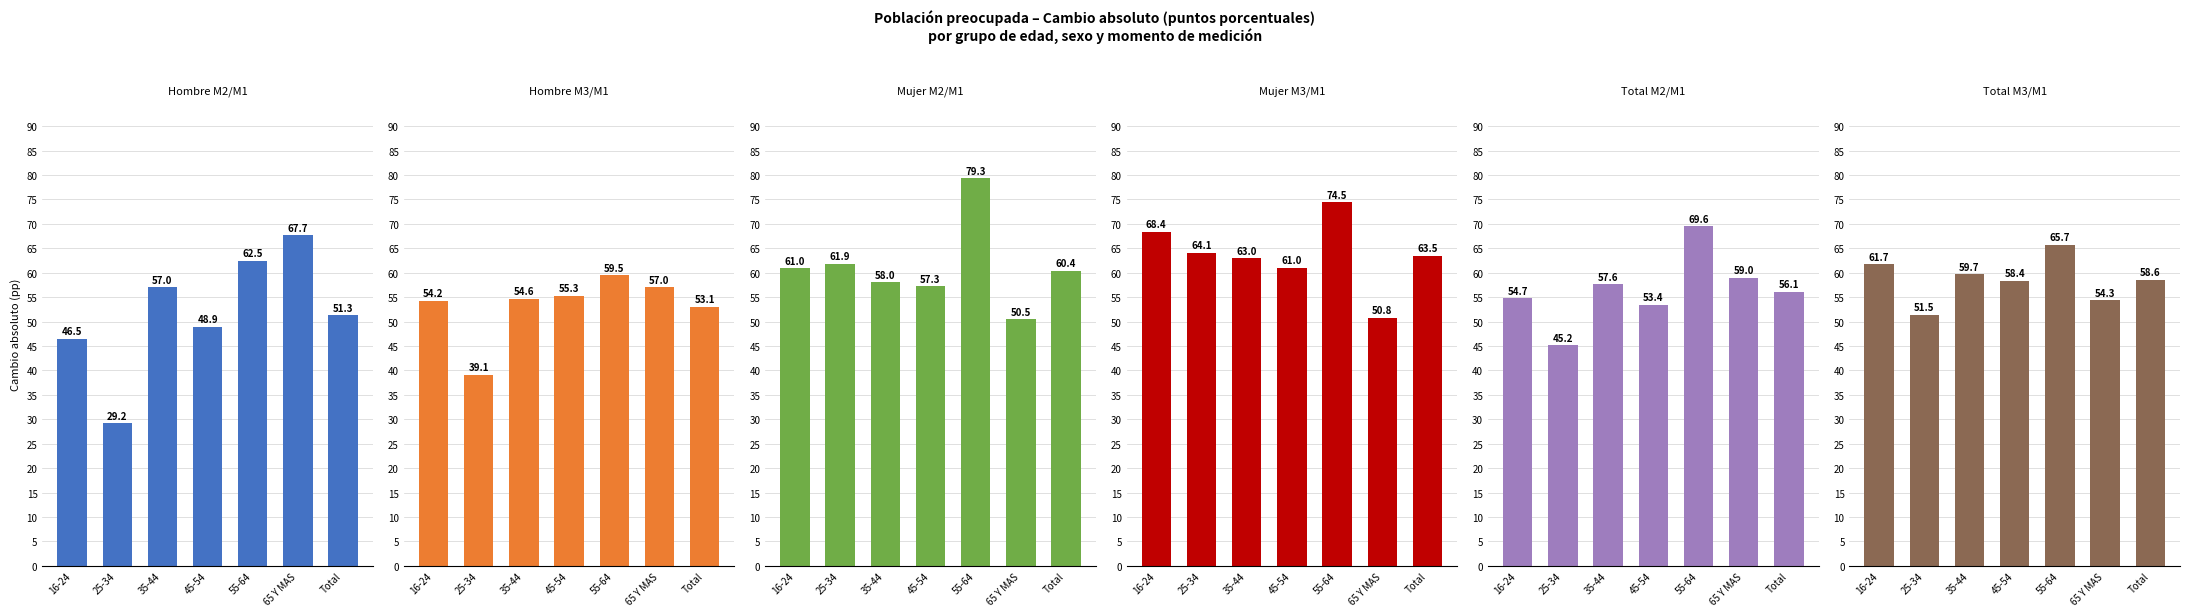

What is the difference between the maximum and minimum values in the Mujer M3/M1 series?

23.7